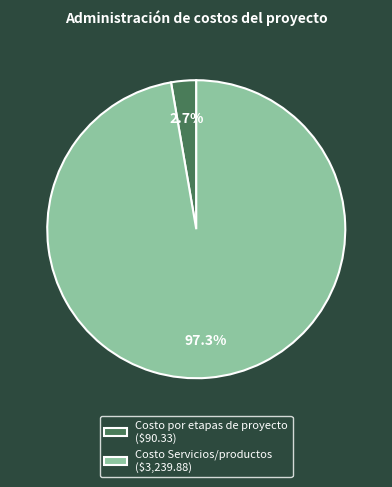

What percentage is the Costo Servicios/productos slice, to the nearest percent?

97%